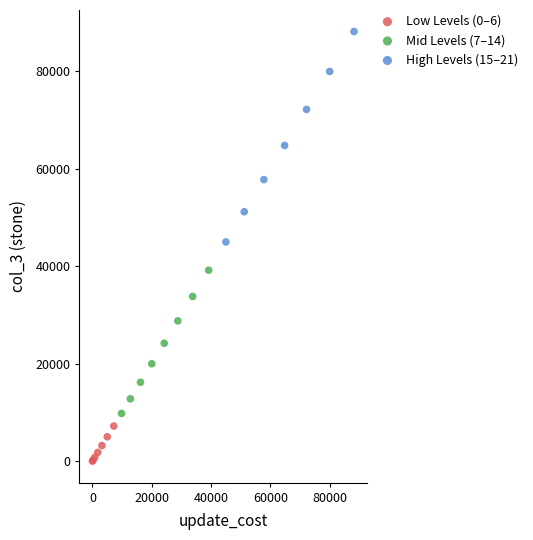

What are all the series names shown in the legend?

Low Levels (0–6), Mid Levels (7–14), High Levels (15–21)